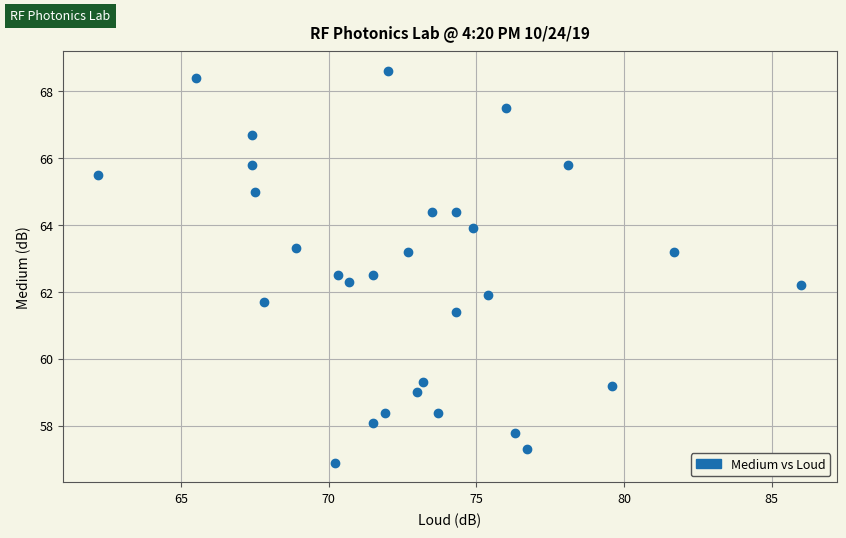

What is the range of Y values (max minus min)?

11.7